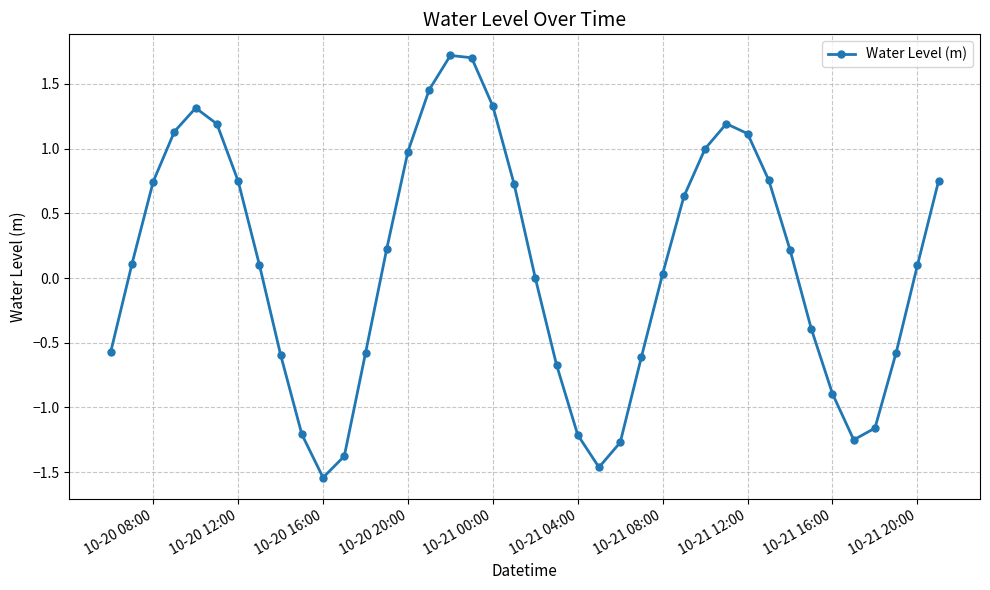

True or false: the data has more than 2 interior local peaks.

True